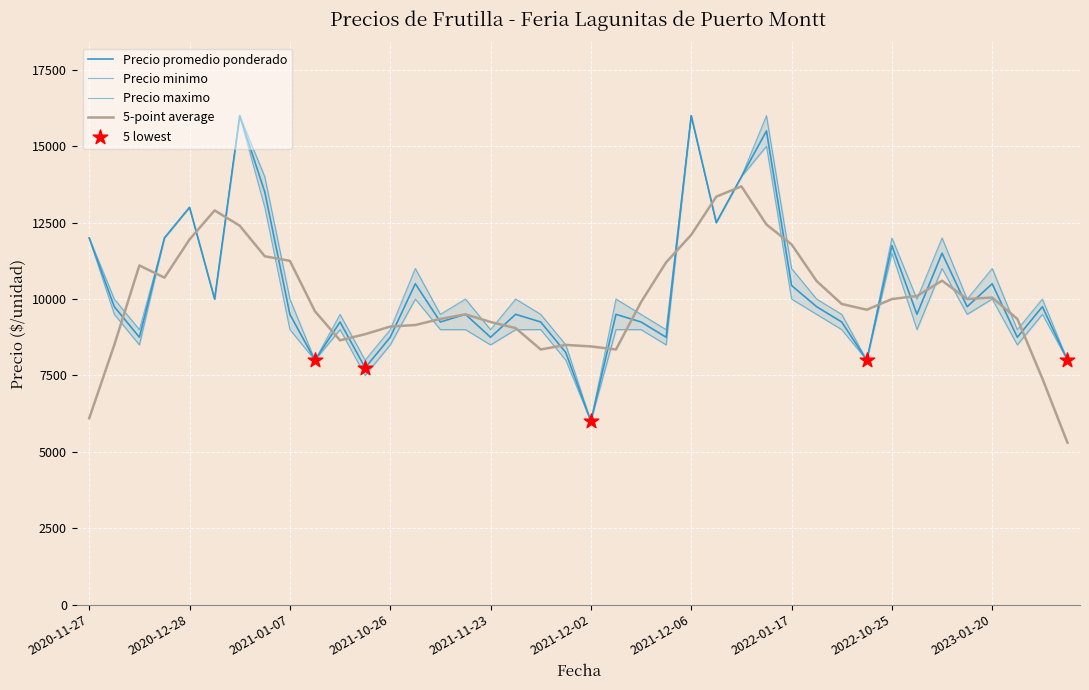

Which series reaches the maximum Y coordinate?

Precio promedio ponderado